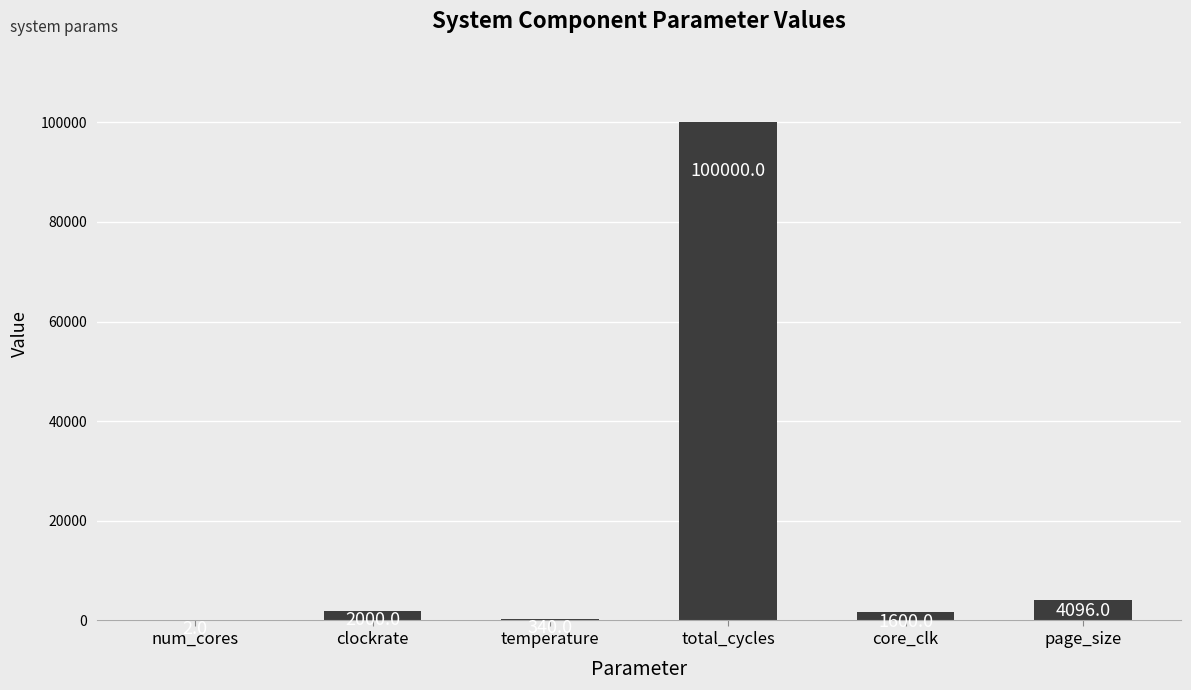

What is the sum of the values at num_cores and clockrate?

2002